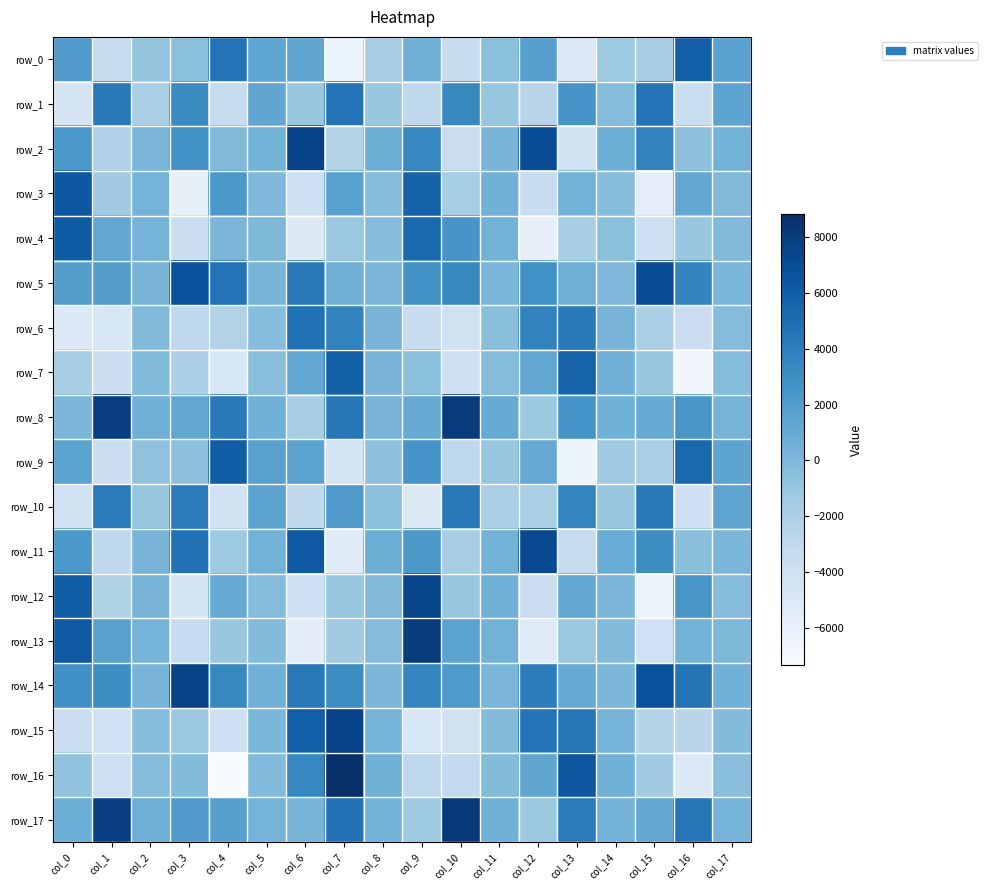

Is it true that row_9 equals 2545.4 at col_9?

True